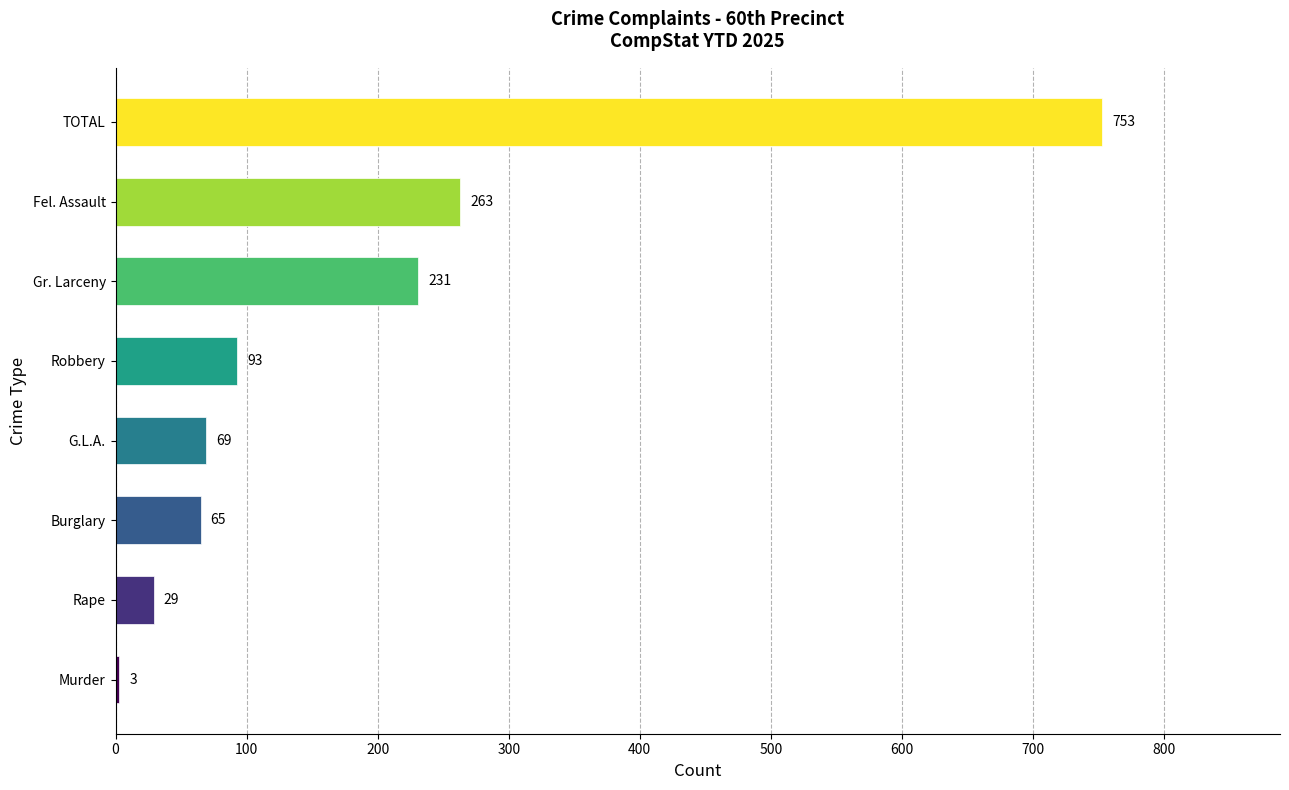

The value at Gr. Larceny is 325. True or false?

False